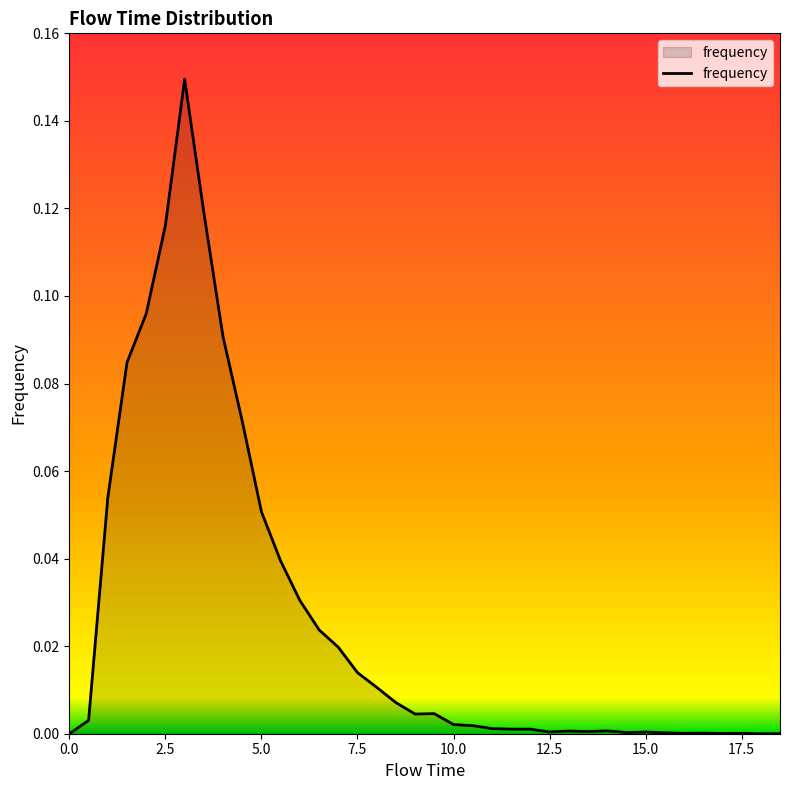

Reading left to right, what are all the values shown in this chart?

0.0	0.0	0.1	0.1	0.1	0.1	0.1	0.1	0.1	0.1	0.1	0.0	0.0	0.0	0.0	0.0	0.0	0.0	0.0	0.0	0.0	0.0	0.0	0.0	0.0	0.0	0.0	0.0	0.0	0.0	0.0	0.0	0.0	0.0	0.0	0.0	0.0	0.0